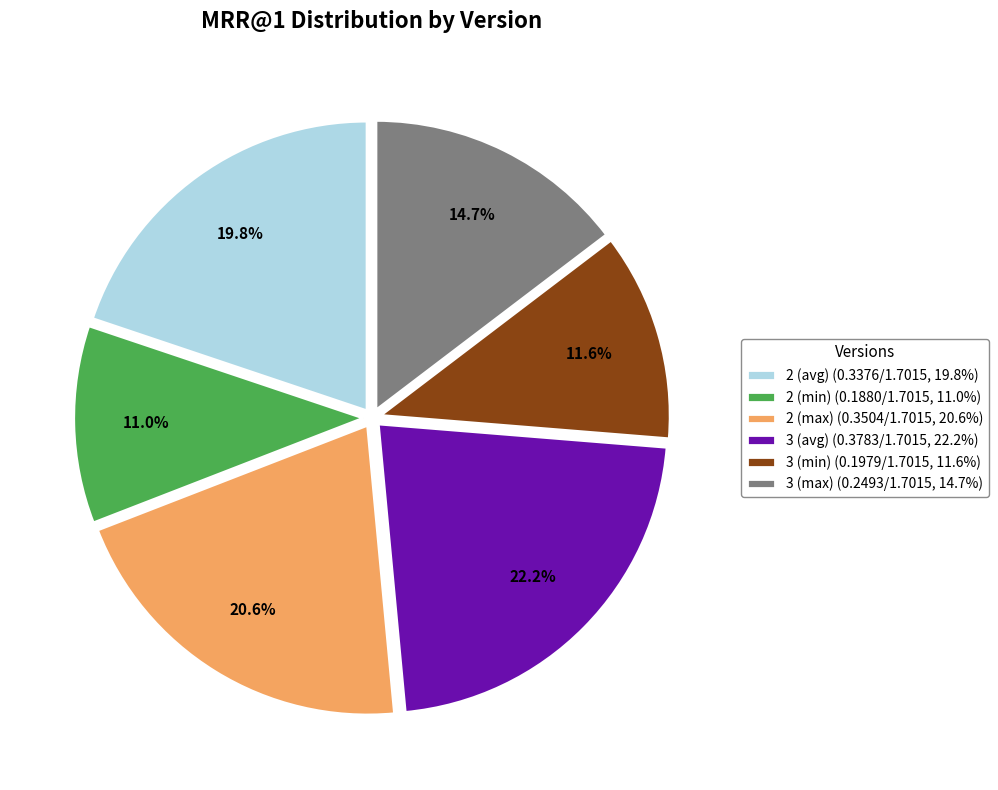

To the nearest percent, what portion does 3 (min) represent?

12%